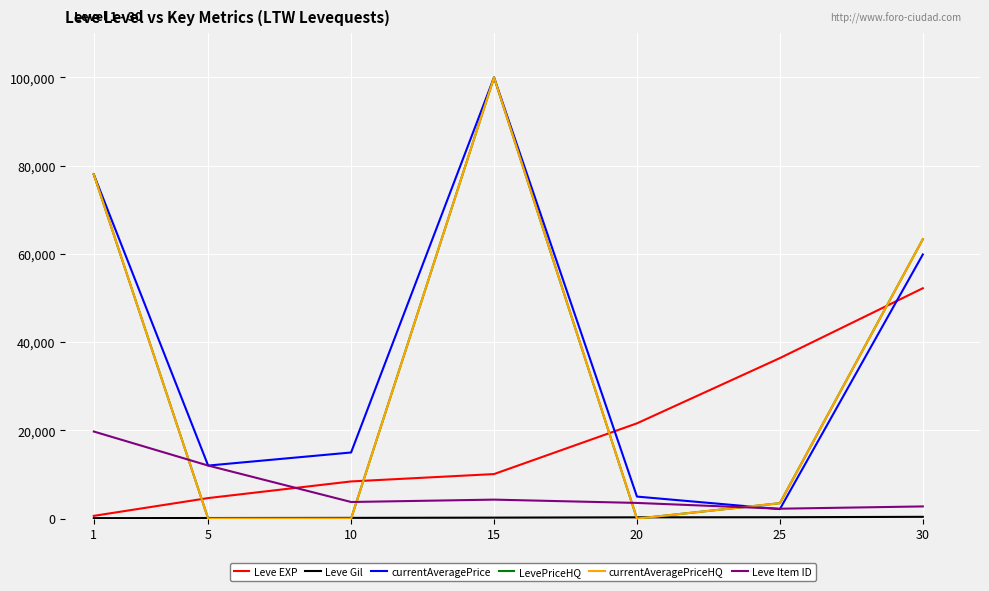

True or false: currentAveragePrice has a value of 1237 at 25.

False